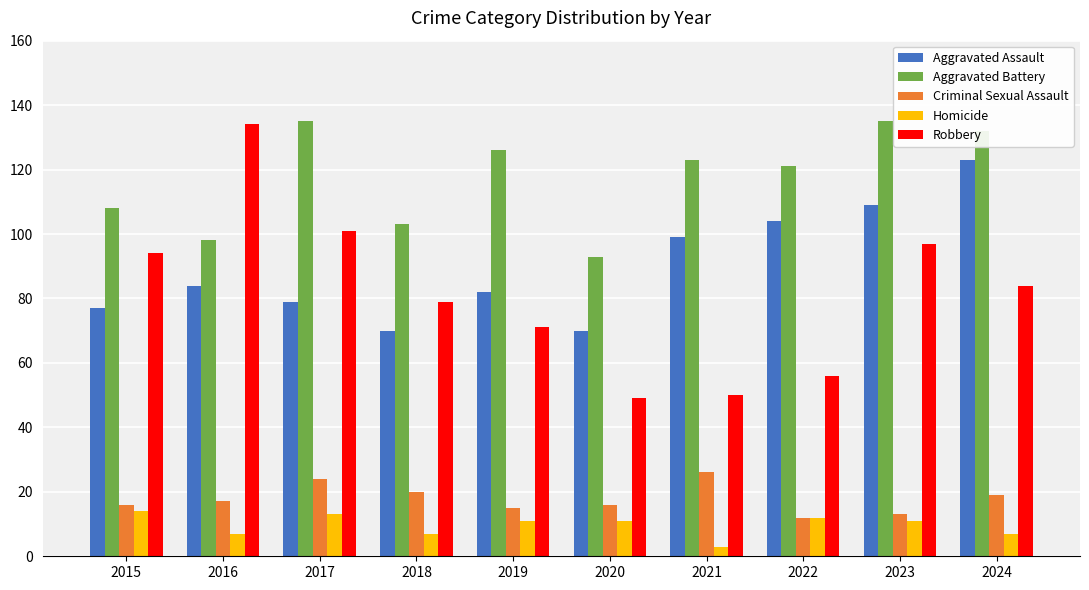

The Aggravated Assault series shows 109 at 2023. True or false?

True